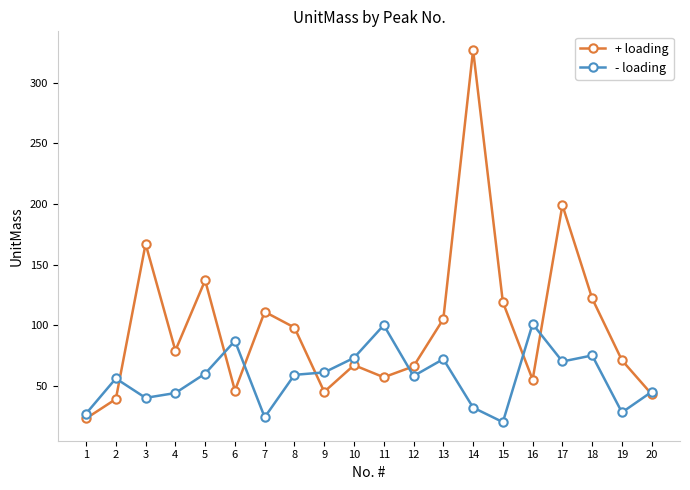

List the series in order of their peak value, lowest first.

- loading, + loading